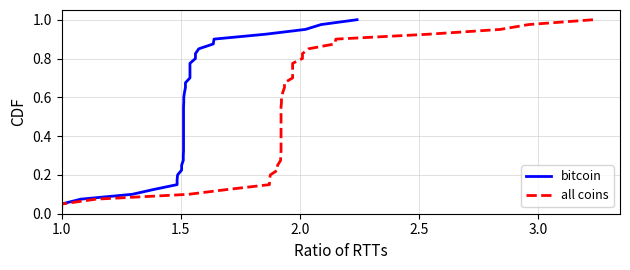

Reading right to left, transcribe all the data shown in this chart.

bitcoin: 1.0	1.0	0.9	0.9	0.9	0.9	0.8	0.8	0.8	0.8	0.8	0.7	0.7	0.7	0.7	0.6	0.6	0.6	0.6	0.5	0.5	0.5	0.5	0.4	0.4	0.4	0.3	0.3	0.3	0.3	0.2	0.2	0.2	0.2	0.1	0.1	0.1	0.1	0.1	0.0
all coins: 1.0	1.0	0.9	0.9	0.9	0.9	0.8	0.8	0.8	0.8	0.8	0.7	0.7	0.7	0.7	0.6	0.6	0.6	0.6	0.5	0.5	0.5	0.5	0.4	0.4	0.4	0.3	0.3	0.3	0.3	0.2	0.2	0.2	0.2	0.1	0.1	0.1	0.1	0.1	0.0